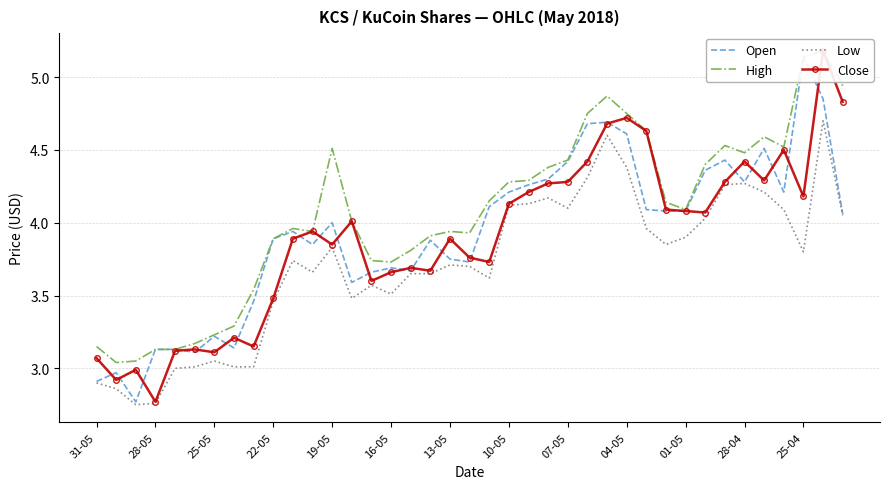

What is the difference between the highest and lowest values at 23?

0.2